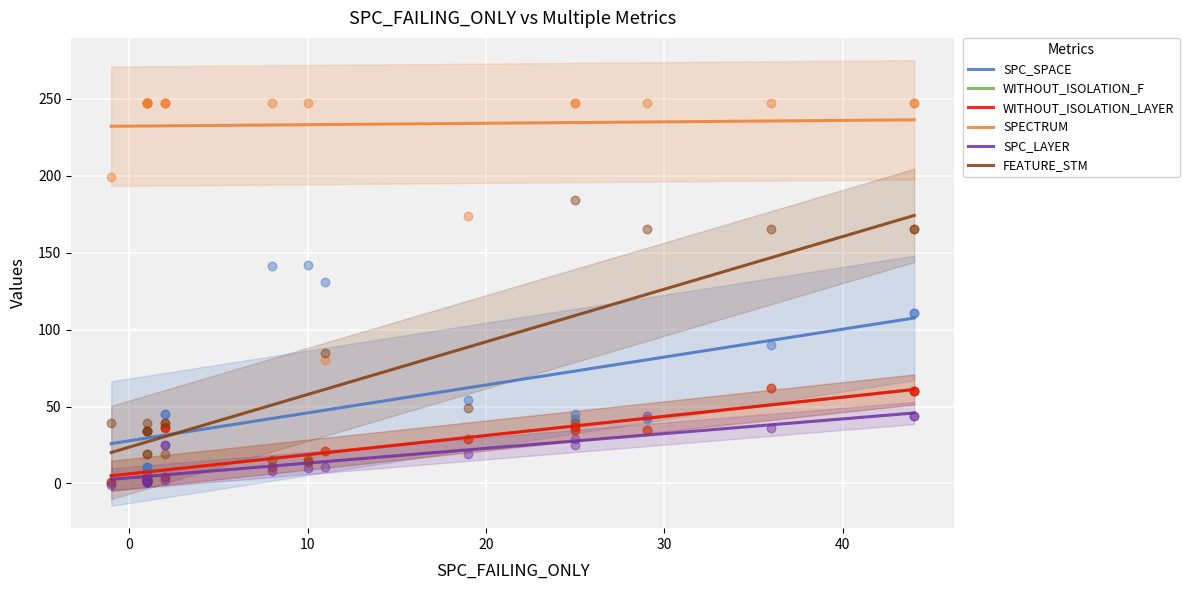

At how many categories does at least one series exceed 16?

21